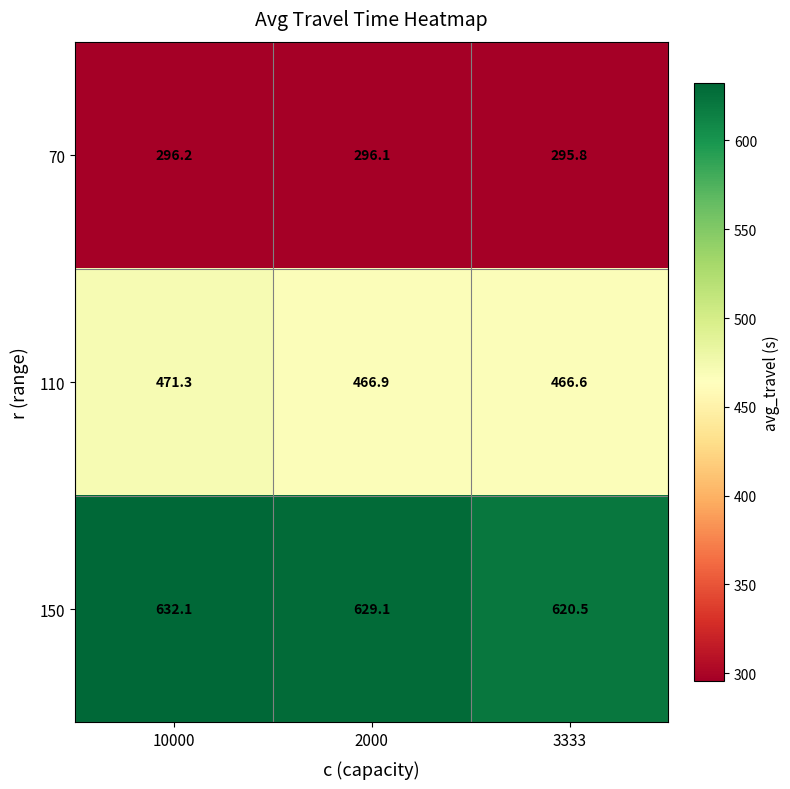

At which label does 150 reach its peak?

10000